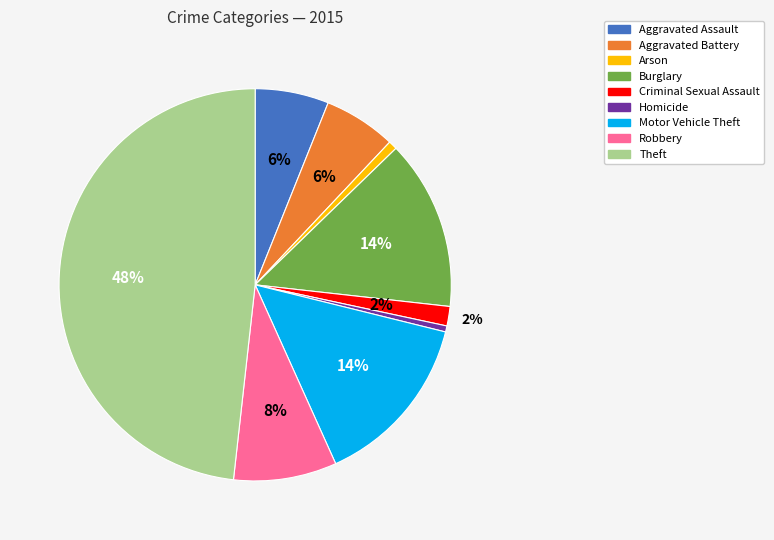

What is the largest slice in the pie chart?

Theft